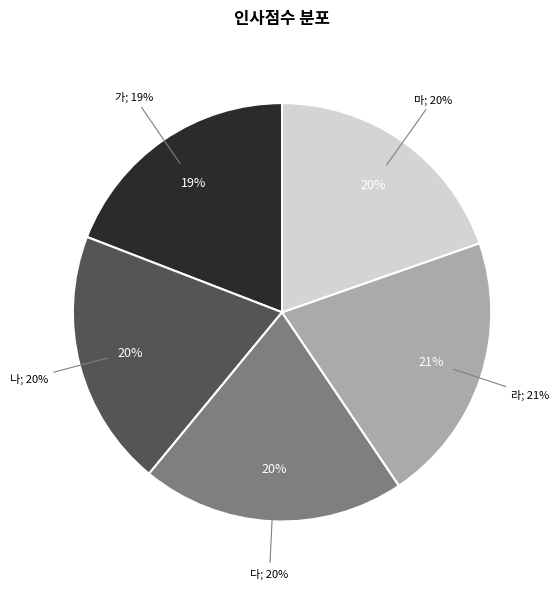

To the nearest percent, what portion does 나 represent?

20%